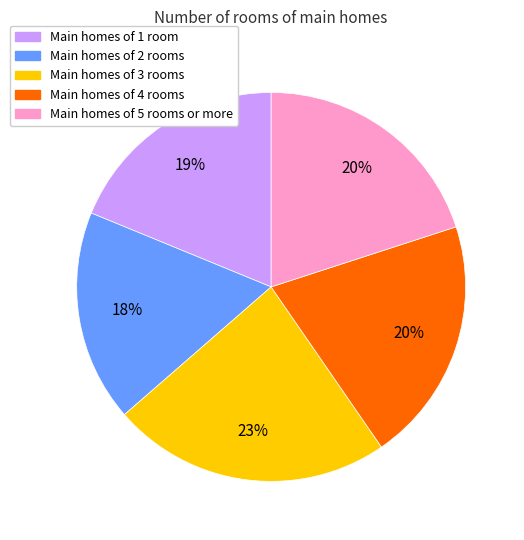

To the nearest percent, what is the average slice percentage?

20%